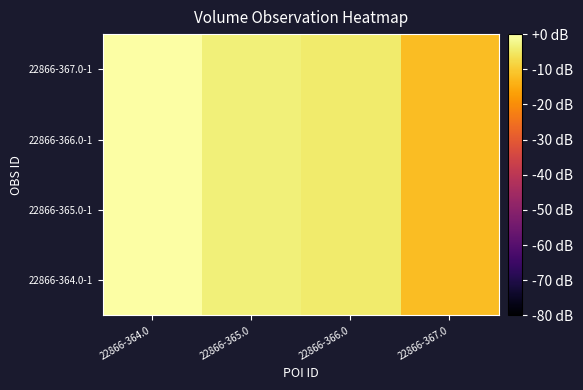

Count the number of data series in this chart.

4